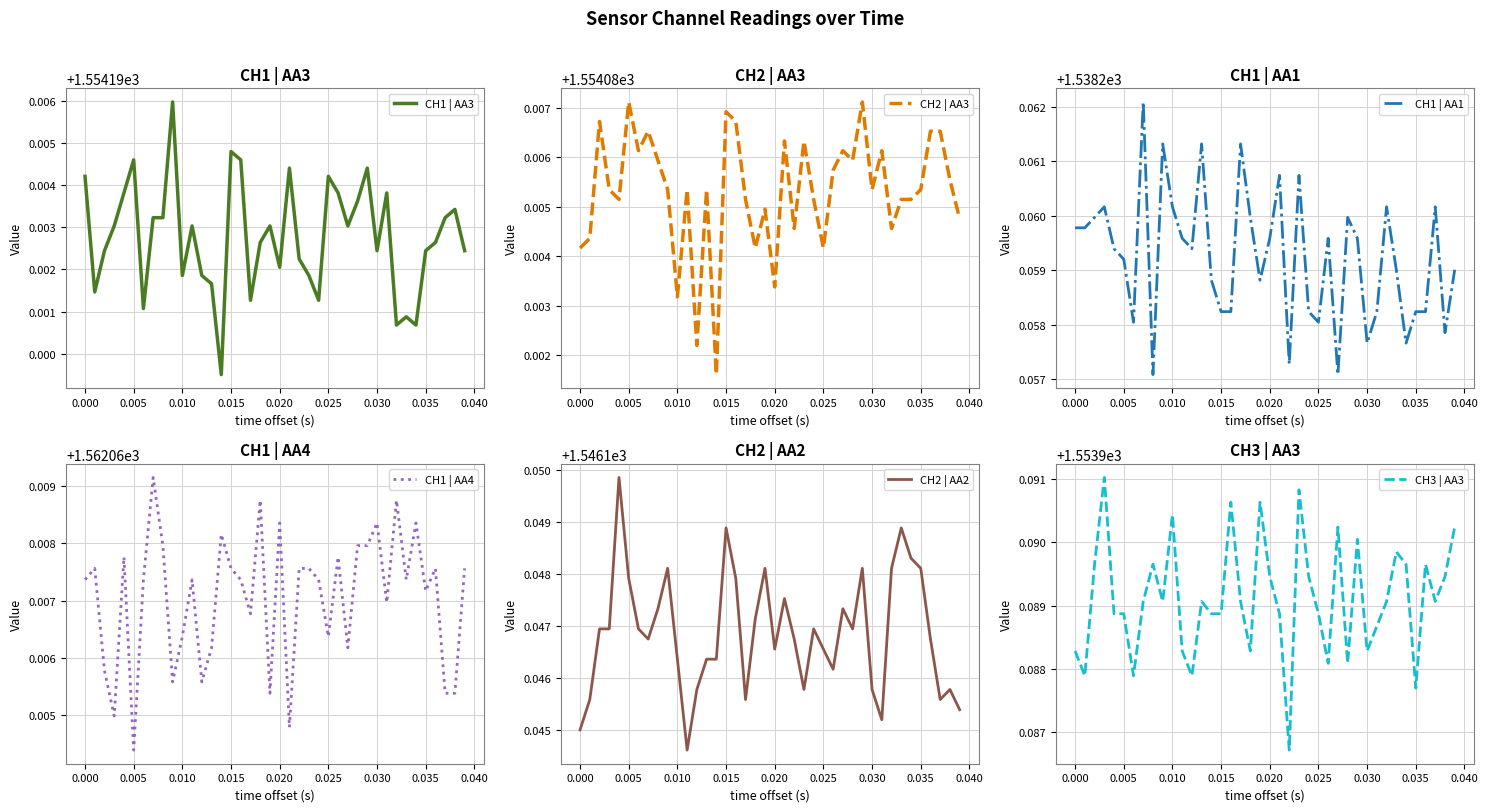

How many categories are shown in the chart?

40